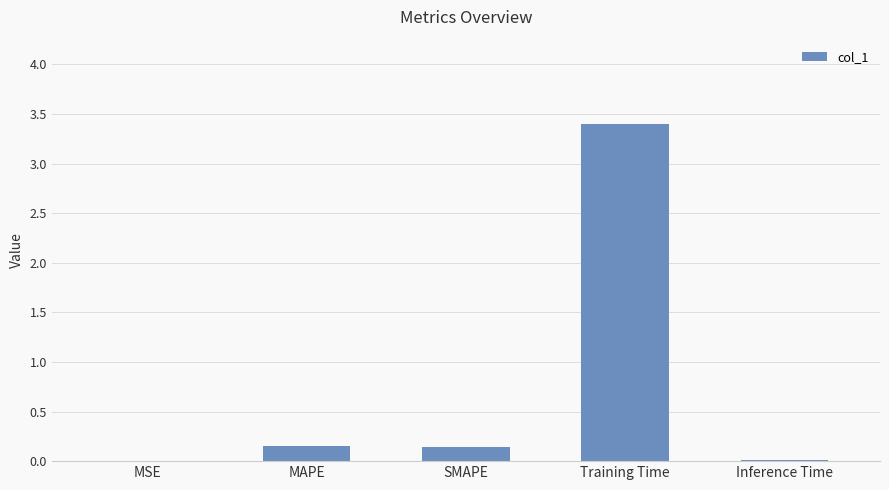

What is the change in value from Training Time to Inference Time?

-3.4